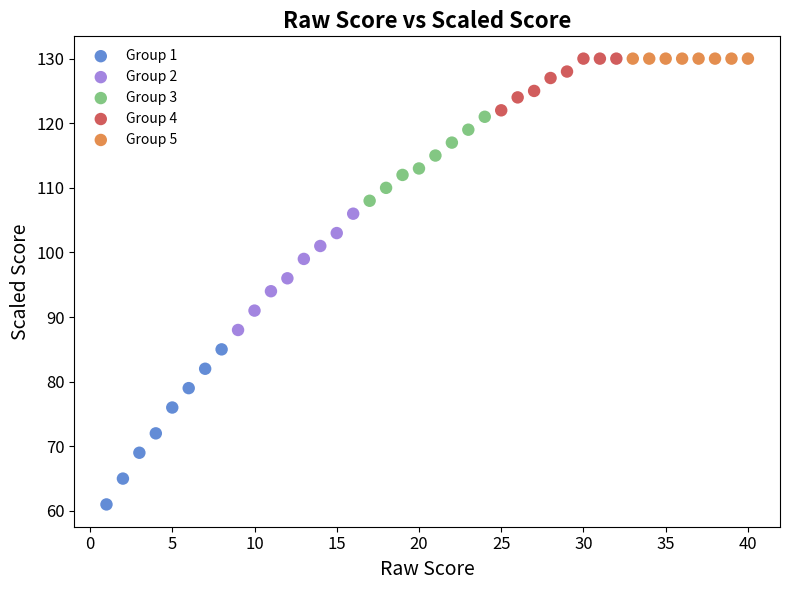

Which series contains the lowest Y value?

Group 1